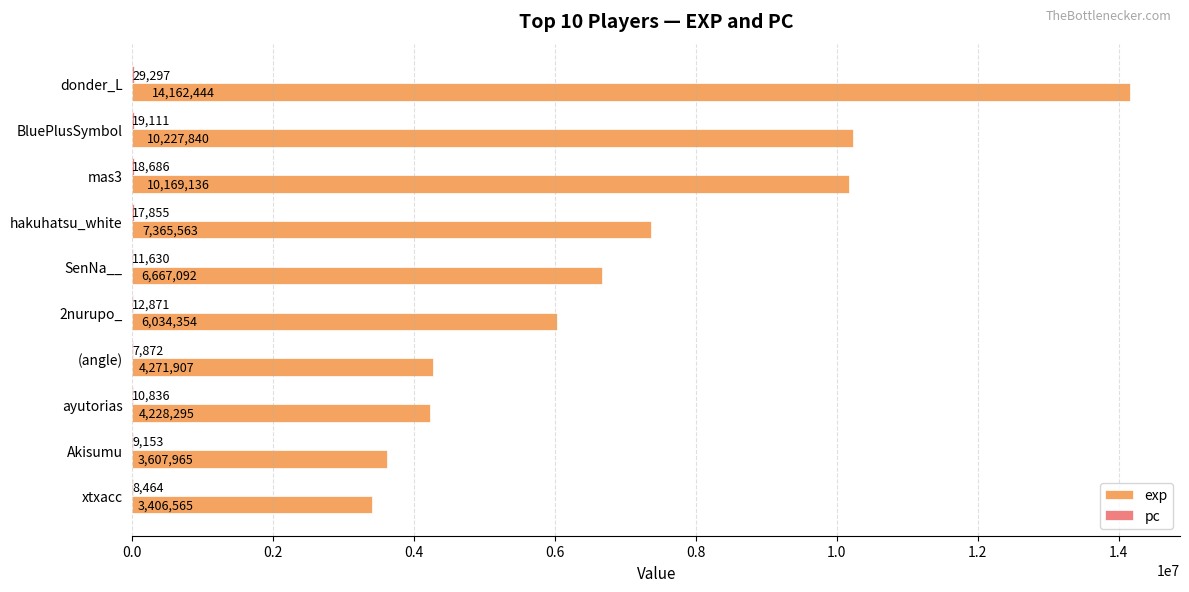

At which label does exp reach its peak?

donder_L